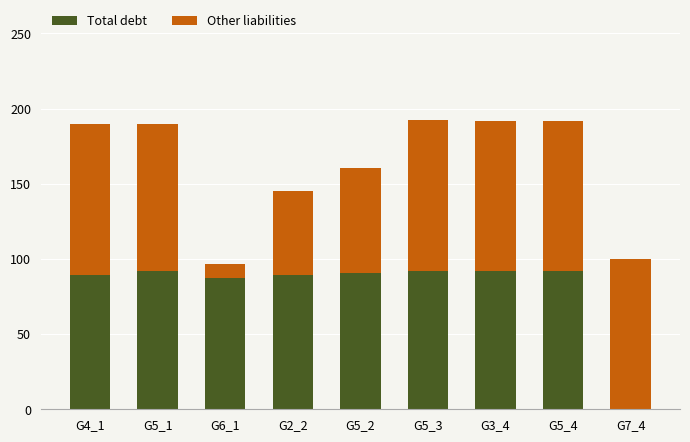

The Total debt series shows 27.5 at G6_1. True or false?

False